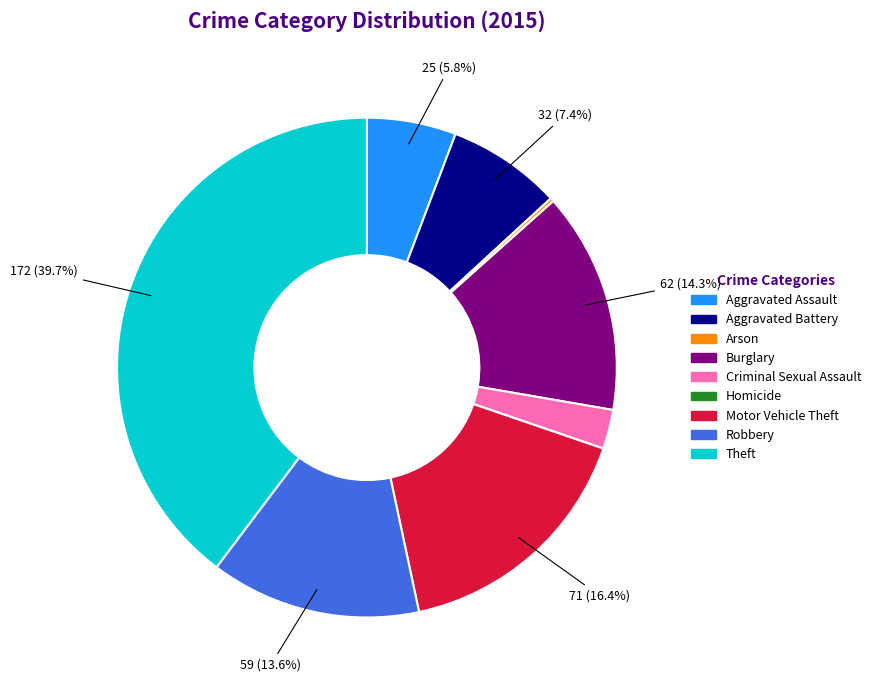

Approximately how many times larger is the value at Criminal Sexual Assault compared to Motor Vehicle Theft?

0.2